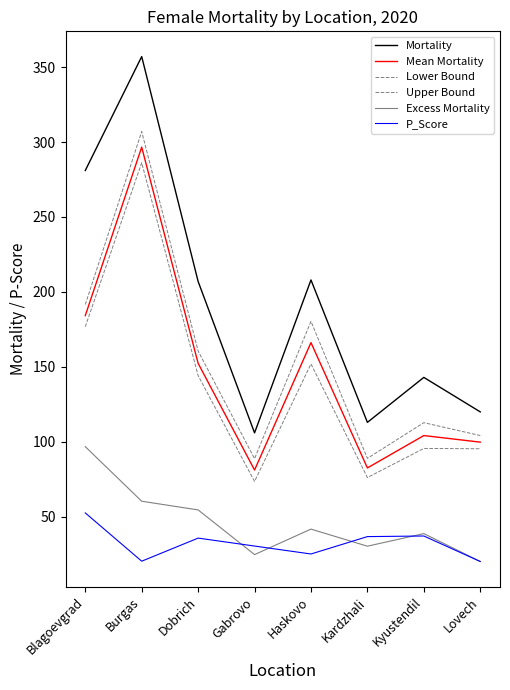

Which label corresponds to the smallest value in the chart?

Lovech